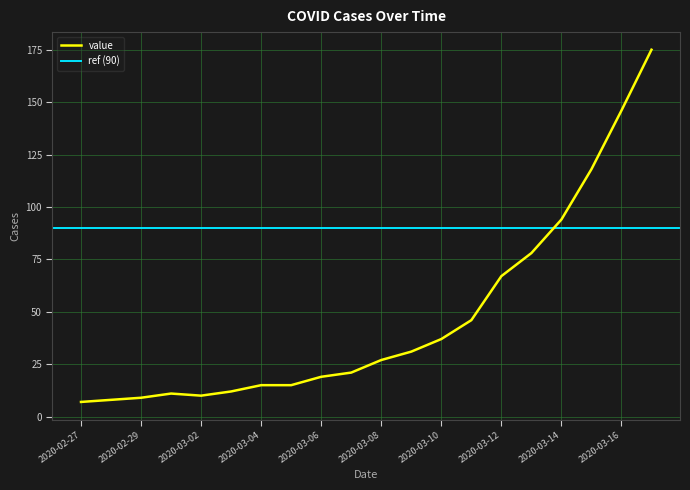

What is the change in value from 2020-03-01 to 2020-03-11?

+35